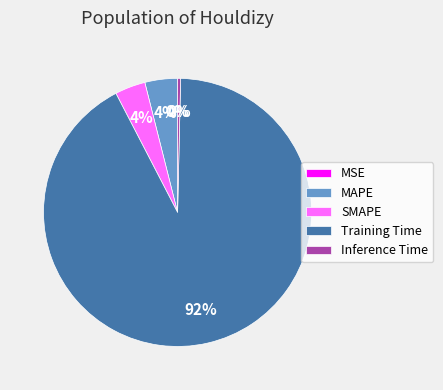

Combined, do SMAPE and Inference Time account for over 50%?

No